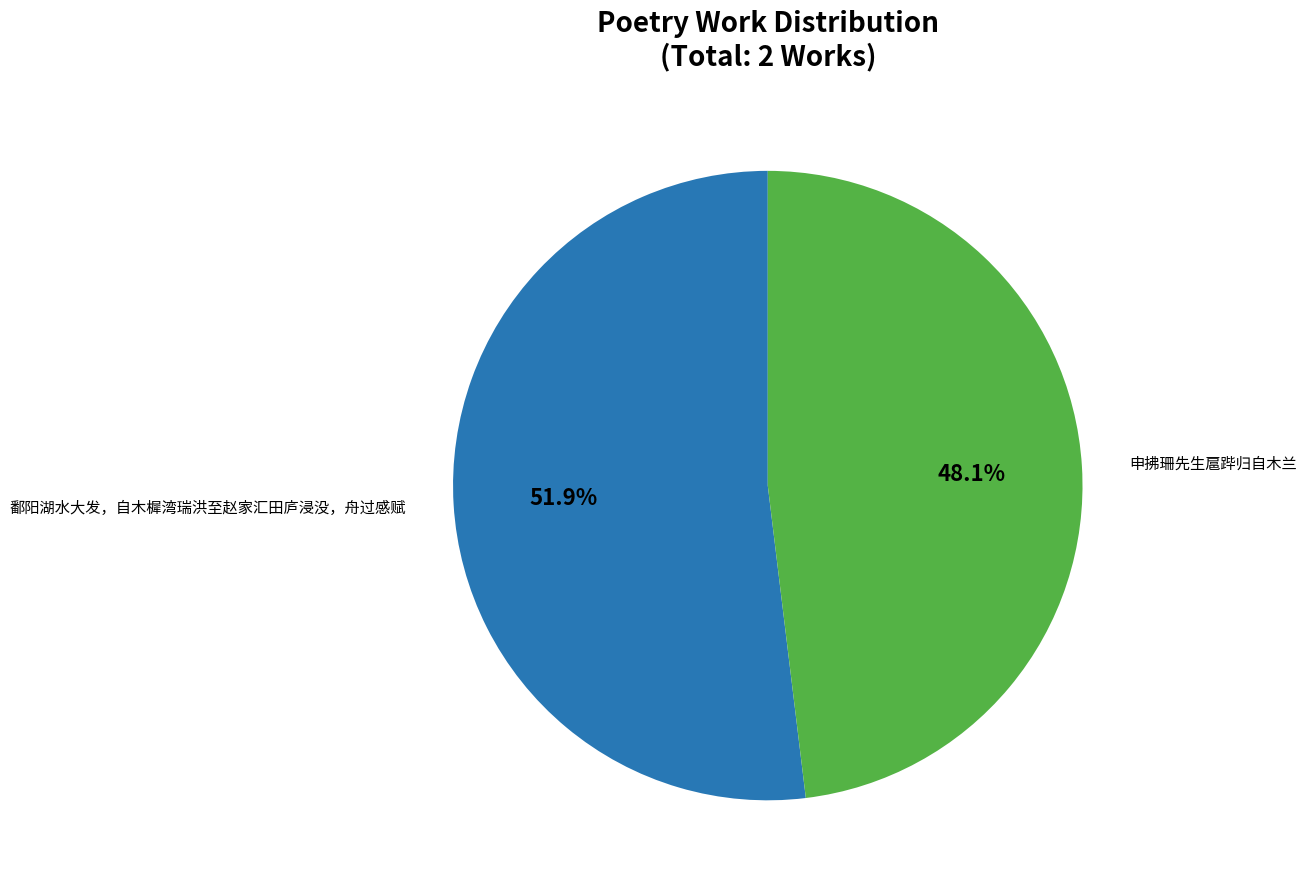

Does any single category account for the majority?

Yes